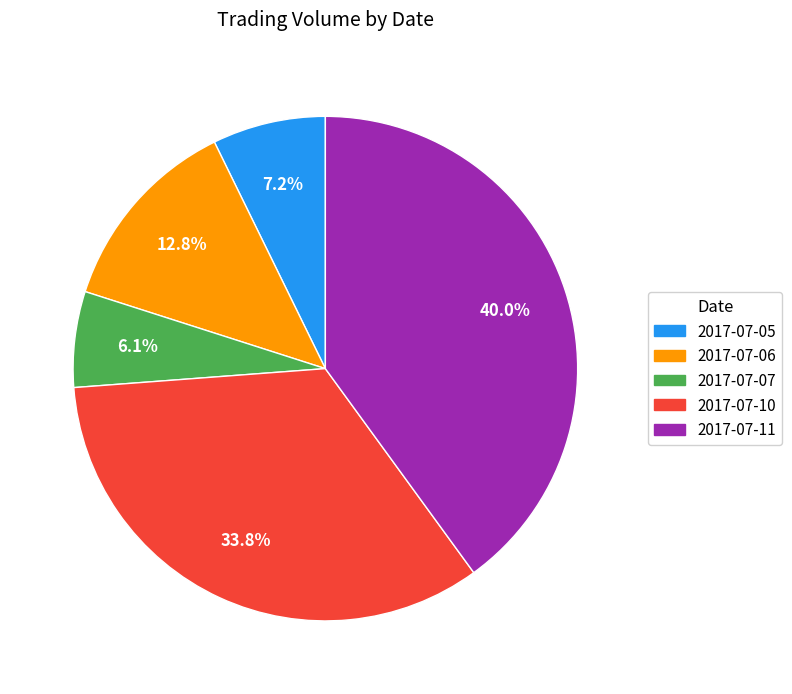

How much of the chart is everything except 2017-07-10?

66.2%